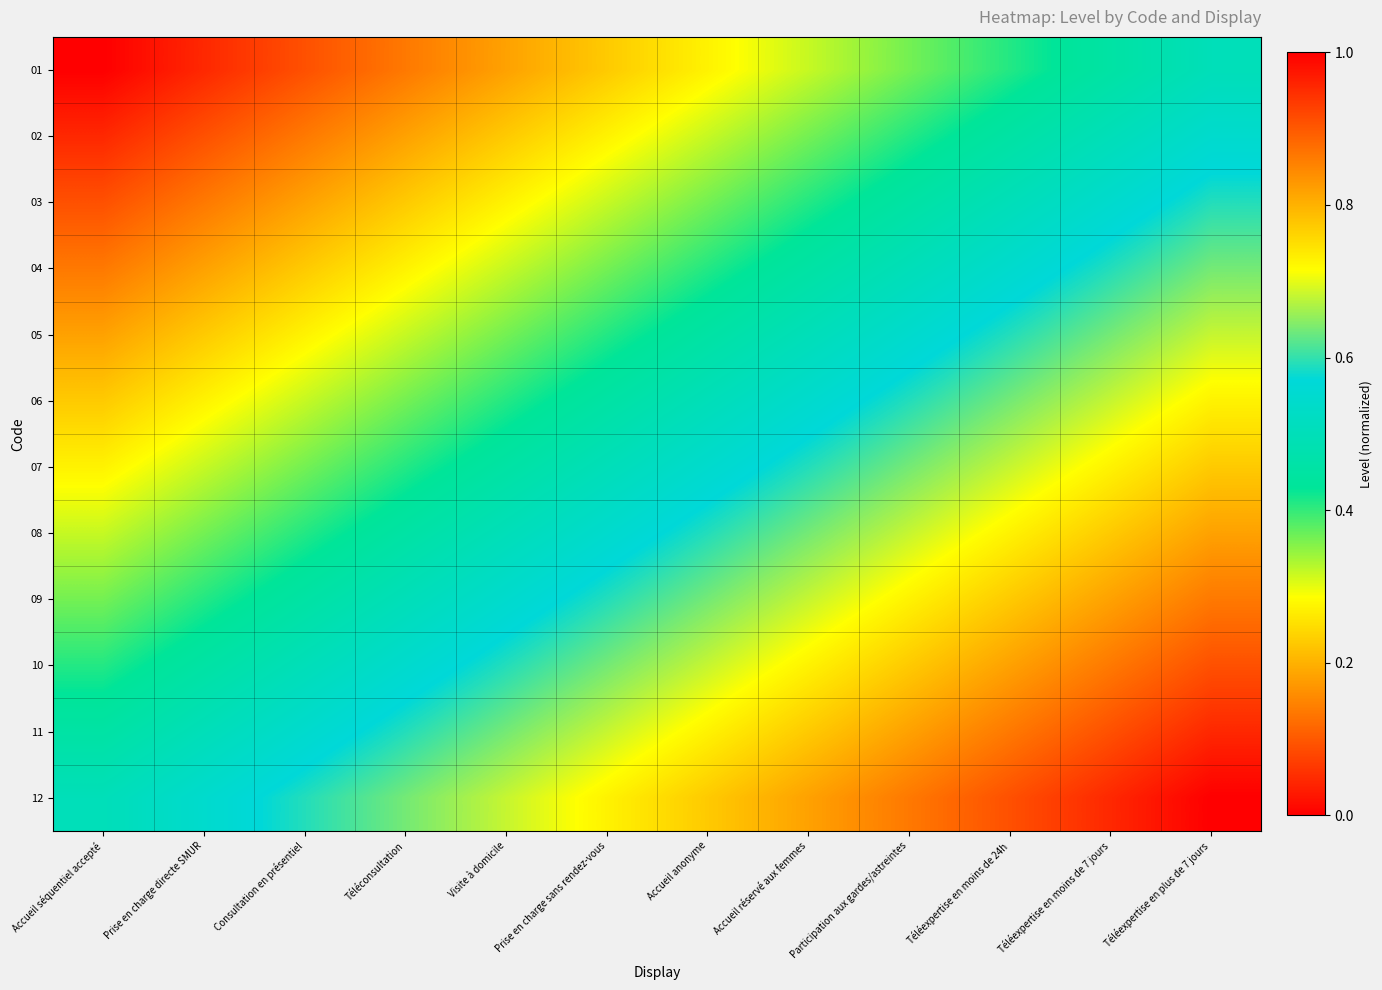

Reading left to right, extract all data points from this chart.

01: Accueil séquentiel accepté=0.0	Prise en charge directe SMUR=0.0	Consultation en présentiel=0.1	Téléconsultation=0.1	Visite à domicile=0.2	Prise en charge sans rendez-vous=0.2	Accueil anonyme=0.3	Accueil réservé aux femmes=0.3	Participation aux gardes/astreintes=0.4	Téléexpertise en moins de 24h=0.4	Téléexpertise en moins de 7 jours=0.5	Téléexpertise en plus de 7 jours=0.5
02: Accueil séquentiel accepté=0.0	Prise en charge directe SMUR=0.1	Consultation en présentiel=0.1	Téléconsultation=0.2	Visite à domicile=0.2	Prise en charge sans rendez-vous=0.3	Accueil anonyme=0.3	Accueil réservé aux femmes=0.4	Participation aux gardes/astreintes=0.4	Téléexpertise en moins de 24h=0.5	Téléexpertise en moins de 7 jours=0.5	Téléexpertise en plus de 7 jours=0.5
03: Accueil séquentiel accepté=0.1	Prise en charge directe SMUR=0.1	Consultation en présentiel=0.2	Téléconsultation=0.2	Visite à domicile=0.3	Prise en charge sans rendez-vous=0.3	Accueil anonyme=0.4	Accueil réservé aux femmes=0.4	Participation aux gardes/astreintes=0.5	Téléexpertise en moins de 24h=0.5	Téléexpertise en moins de 7 jours=0.5	Téléexpertise en plus de 7 jours=0.6
04: Accueil séquentiel accepté=0.1	Prise en charge directe SMUR=0.2	Consultation en présentiel=0.2	Téléconsultation=0.3	Visite à domicile=0.3	Prise en charge sans rendez-vous=0.4	Accueil anonyme=0.4	Accueil réservé aux femmes=0.5	Participation aux gardes/astreintes=0.5	Téléexpertise en moins de 24h=0.5	Téléexpertise en moins de 7 jours=0.6	Téléexpertise en plus de 7 jours=0.6
05: Accueil séquentiel accepté=0.2	Prise en charge directe SMUR=0.2	Consultation en présentiel=0.3	Téléconsultation=0.3	Visite à domicile=0.4	Prise en charge sans rendez-vous=0.4	Accueil anonyme=0.5	Accueil réservé aux femmes=0.5	Participation aux gardes/astreintes=0.5	Téléexpertise en moins de 24h=0.6	Téléexpertise en moins de 7 jours=0.6	Téléexpertise en plus de 7 jours=0.7
06: Accueil séquentiel accepté=0.2	Prise en charge directe SMUR=0.3	Consultation en présentiel=0.3	Téléconsultation=0.4	Visite à domicile=0.4	Prise en charge sans rendez-vous=0.5	Accueil anonyme=0.5	Accueil réservé aux femmes=0.5	Participation aux gardes/astreintes=0.6	Téléexpertise en moins de 24h=0.6	Téléexpertise en moins de 7 jours=0.7	Téléexpertise en plus de 7 jours=0.7
07: Accueil séquentiel accepté=0.3	Prise en charge directe SMUR=0.3	Consultation en présentiel=0.4	Téléconsultation=0.4	Visite à domicile=0.5	Prise en charge sans rendez-vous=0.5	Accueil anonyme=0.5	Accueil réservé aux femmes=0.6	Participation aux gardes/astreintes=0.6	Téléexpertise en moins de 24h=0.7	Téléexpertise en moins de 7 jours=0.7	Téléexpertise en plus de 7 jours=0.8
08: Accueil séquentiel accepté=0.3	Prise en charge directe SMUR=0.4	Consultation en présentiel=0.4	Téléconsultation=0.5	Visite à domicile=0.5	Prise en charge sans rendez-vous=0.5	Accueil anonyme=0.6	Accueil réservé aux femmes=0.6	Participation aux gardes/astreintes=0.7	Téléexpertise en moins de 24h=0.7	Téléexpertise en moins de 7 jours=0.8	Téléexpertise en plus de 7 jours=0.8
09: Accueil séquentiel accepté=0.4	Prise en charge directe SMUR=0.4	Consultation en présentiel=0.5	Téléconsultation=0.5	Visite à domicile=0.5	Prise en charge sans rendez-vous=0.6	Accueil anonyme=0.6	Accueil réservé aux femmes=0.7	Participation aux gardes/astreintes=0.7	Téléexpertise en moins de 24h=0.8	Téléexpertise en moins de 7 jours=0.8	Téléexpertise en plus de 7 jours=0.9
10: Accueil séquentiel accepté=0.4	Prise en charge directe SMUR=0.5	Consultation en présentiel=0.5	Téléconsultation=0.5	Visite à domicile=0.6	Prise en charge sans rendez-vous=0.6	Accueil anonyme=0.7	Accueil réservé aux femmes=0.7	Participation aux gardes/astreintes=0.8	Téléexpertise en moins de 24h=0.8	Téléexpertise en moins de 7 jours=0.9	Téléexpertise en plus de 7 jours=0.9
11: Accueil séquentiel accepté=0.5	Prise en charge directe SMUR=0.5	Consultation en présentiel=0.5	Téléconsultation=0.6	Visite à domicile=0.6	Prise en charge sans rendez-vous=0.7	Accueil anonyme=0.7	Accueil réservé aux femmes=0.8	Participation aux gardes/astreintes=0.8	Téléexpertise en moins de 24h=0.9	Téléexpertise en moins de 7 jours=0.9	Téléexpertise en plus de 7 jours=1.0
12: Accueil séquentiel accepté=0.5	Prise en charge directe SMUR=0.5	Consultation en présentiel=0.6	Téléconsultation=0.6	Visite à domicile=0.7	Prise en charge sans rendez-vous=0.7	Accueil anonyme=0.8	Accueil réservé aux femmes=0.8	Participation aux gardes/astreintes=0.9	Téléexpertise en moins de 24h=0.9	Téléexpertise en moins de 7 jours=1.0	Téléexpertise en plus de 7 jours=1.0